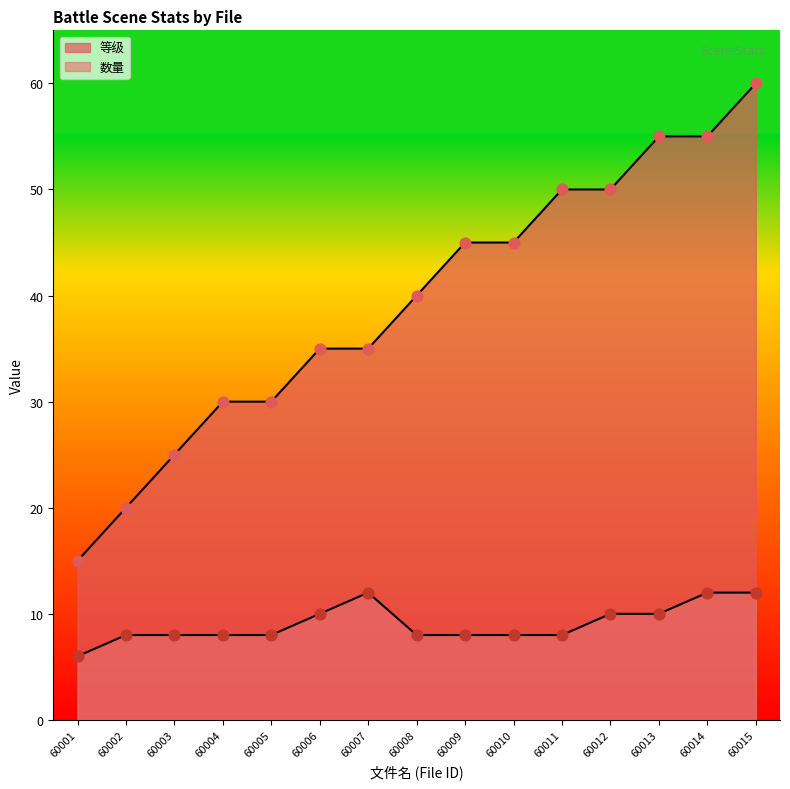

At which category is the sum across all series the highest?

60015